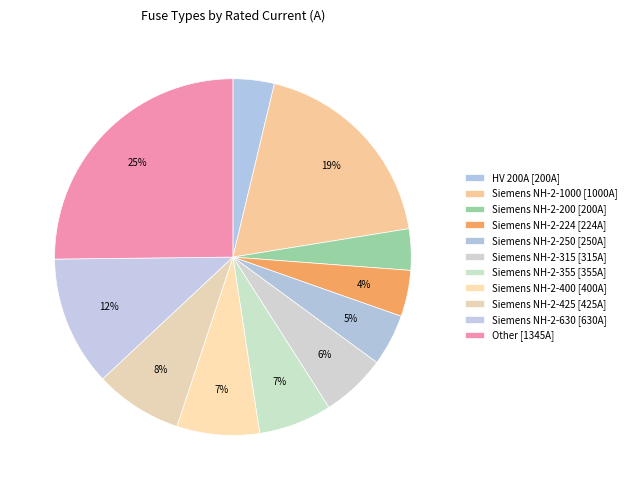

How many slices are in this pie chart?

11